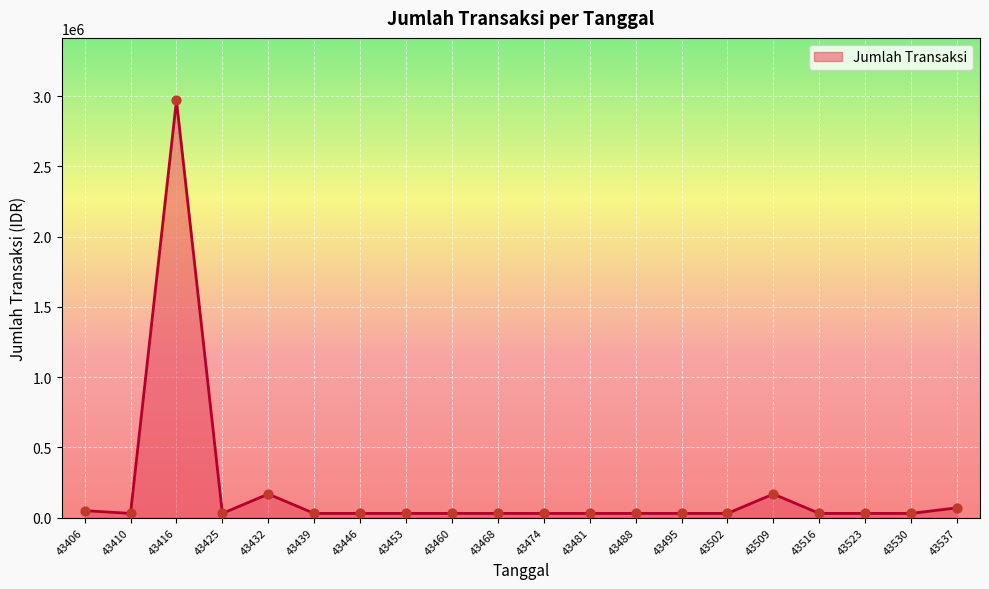

What is the ratio of the value at 43416 to the value at 43481?

99.0